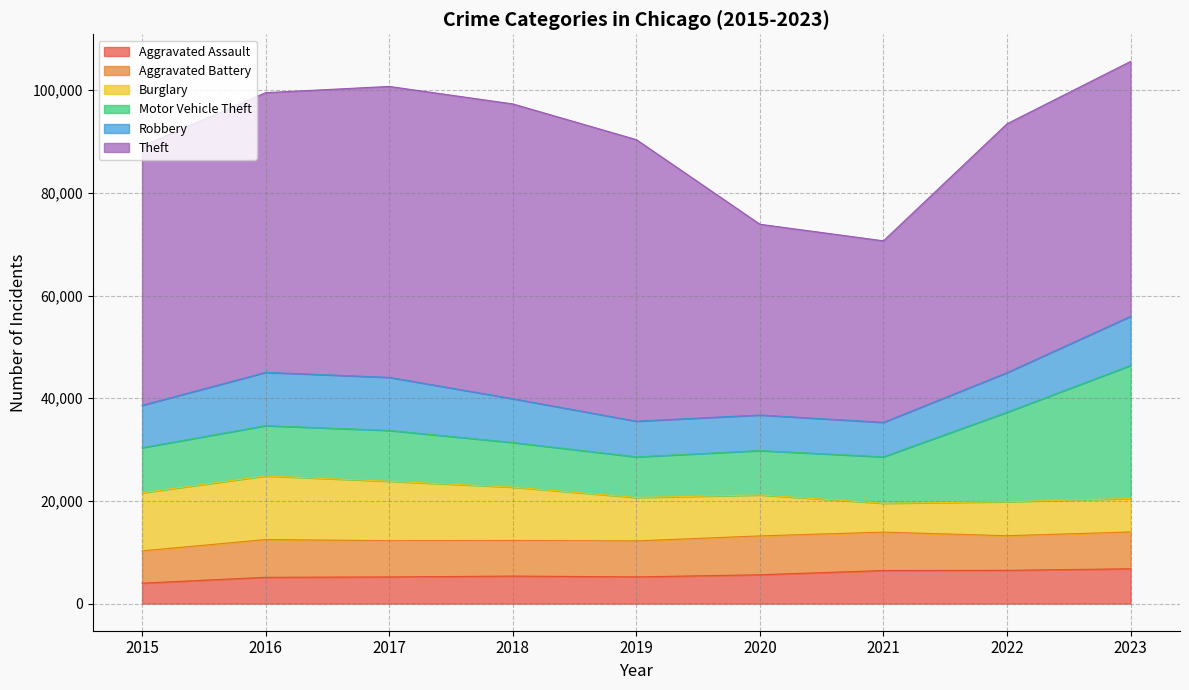

True or false: Aggravated Assault has more than 2 interior local peaks.

False